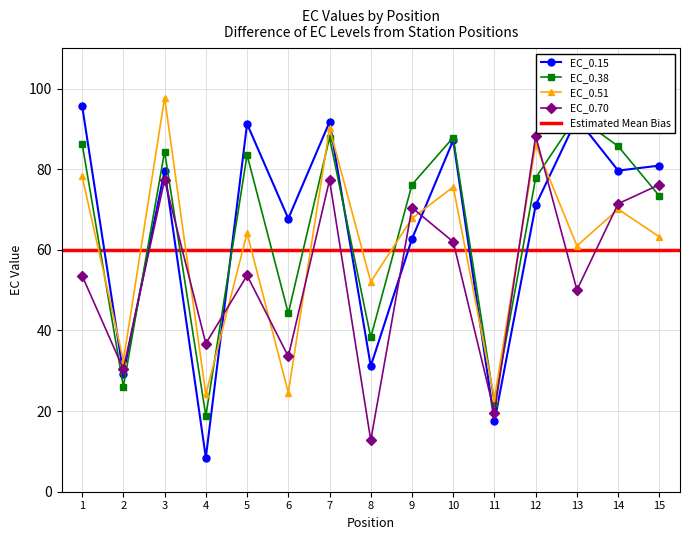

Where do EC_0.15 and EC_0.70 first cross each other?

1 and 2